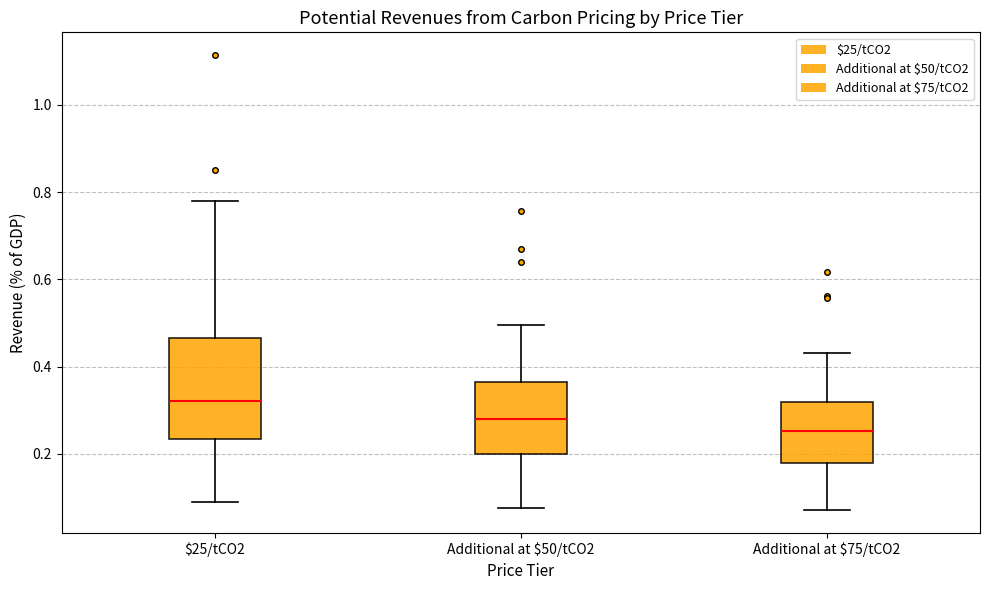

Where does the lower whisker of the box for $25/tCO2 end on the y-axis? The values are not printed on the chart, so give them approximately, as read against the axis.

0.10